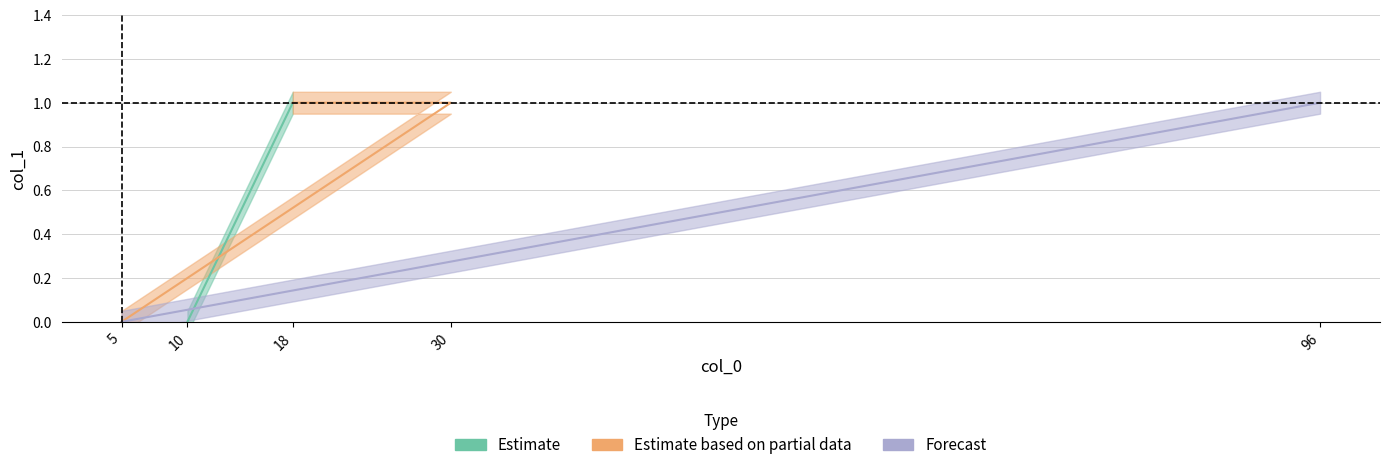

Does the chart have visible grid lines?

Yes